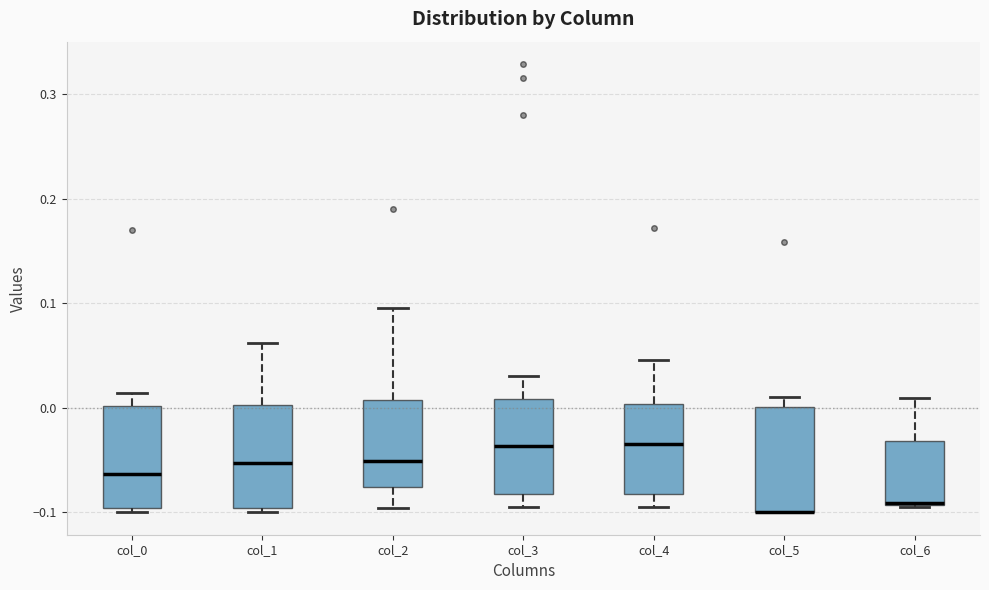

Reading left to right, read every box against the y-axis: the position of its median line, the range the box covers, and the ends of its whiskers. The values are not printed on the chart, so give them approximately, as read against the axis.

col_0: median -0.06, box -0.10 to 0.00, whiskers -0.10 (just below the box's lower edge) to 0.01
col_1: median -0.05, box -0.10 to 0.00, whiskers -0.10 (just below the box's lower edge) to 0.06
col_2: median -0.05, box -0.08 to 0.01, whiskers -0.10 to 0.10
col_3: median -0.04, box -0.08 to 0.01, whiskers -0.09 to 0.03
col_4: median -0.03, box -0.08 to 0.00, whiskers -0.09 to 0.05
col_5: median -0.10 (drawn on the box's lower edge), box -0.10 to 0.00, whiskers -0.10 to 0.01
col_6: median -0.09 (drawn on the box's lower edge), box -0.09 to -0.03, whiskers -0.10 to 0.01